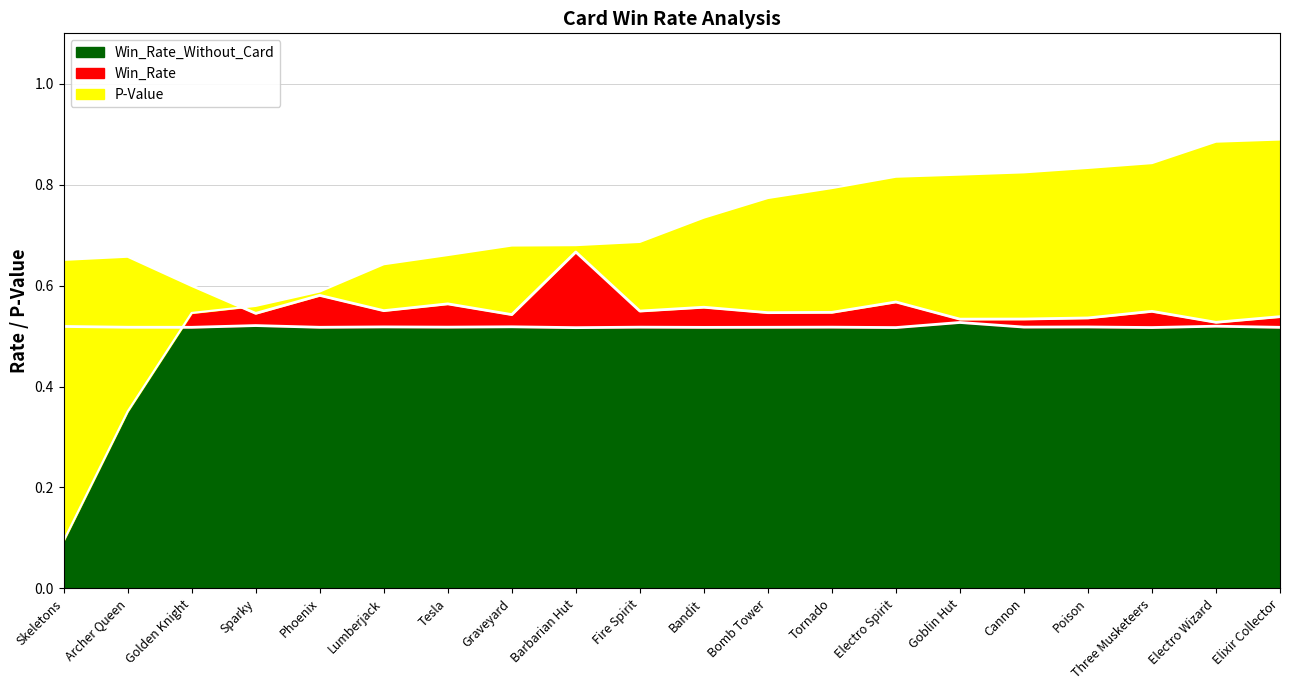

At which label is Win_Rate_Without_Card closest to 0?

Barbarian Hut